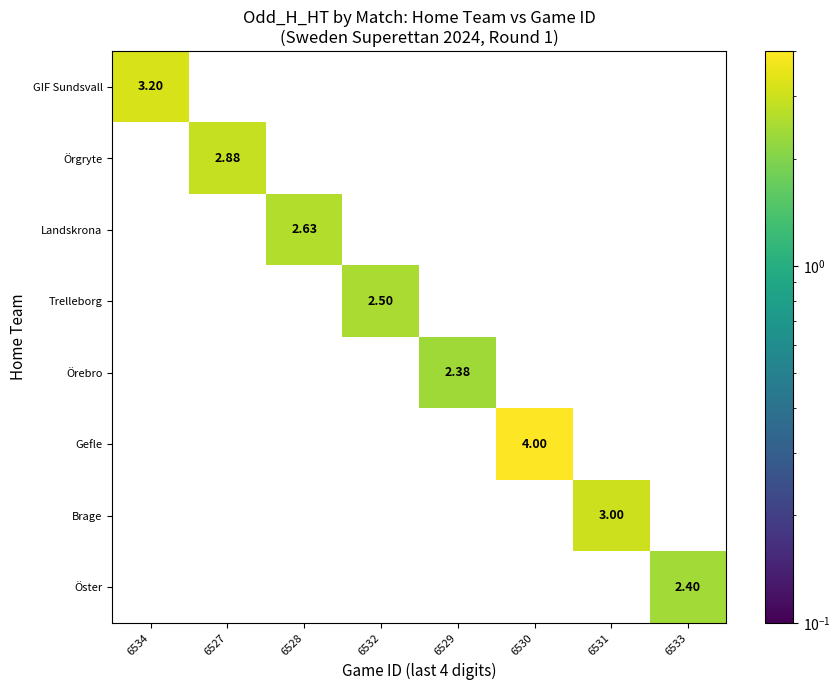

Which series changed the most between 6534 and 6531?

GIF Sundsvall